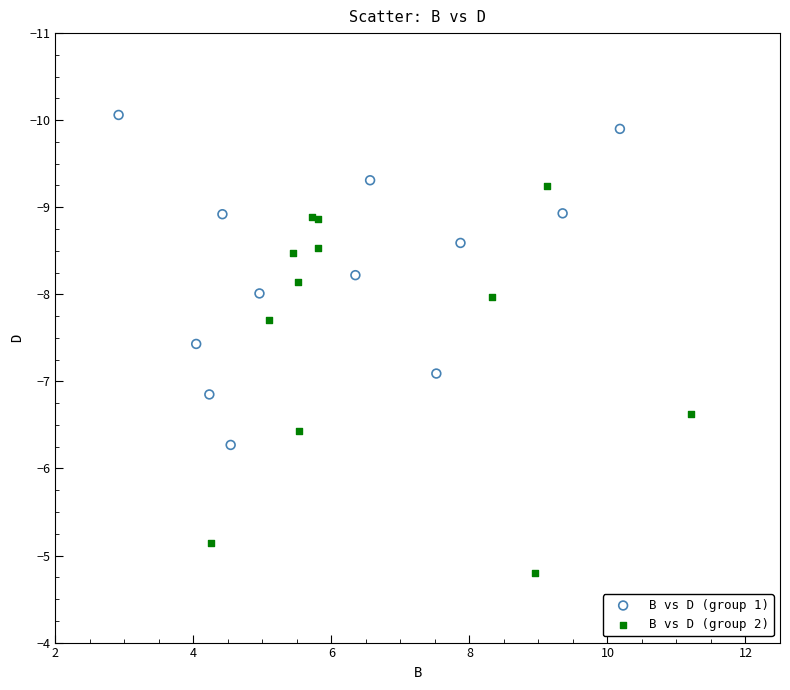

Which series has the widest spread of Y values?

B vs D (group 2)